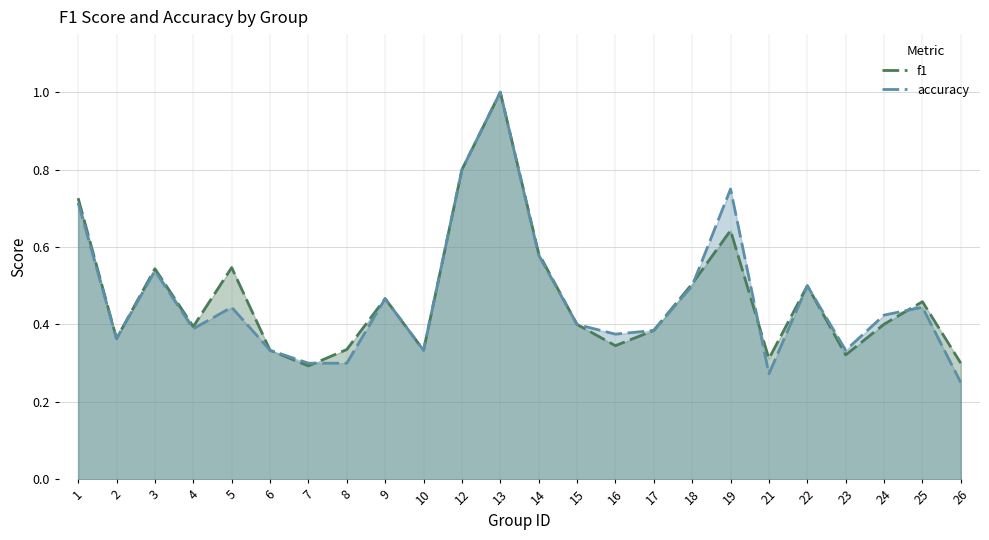

What is the difference between the accuracy values at 21 and 6?

0.1